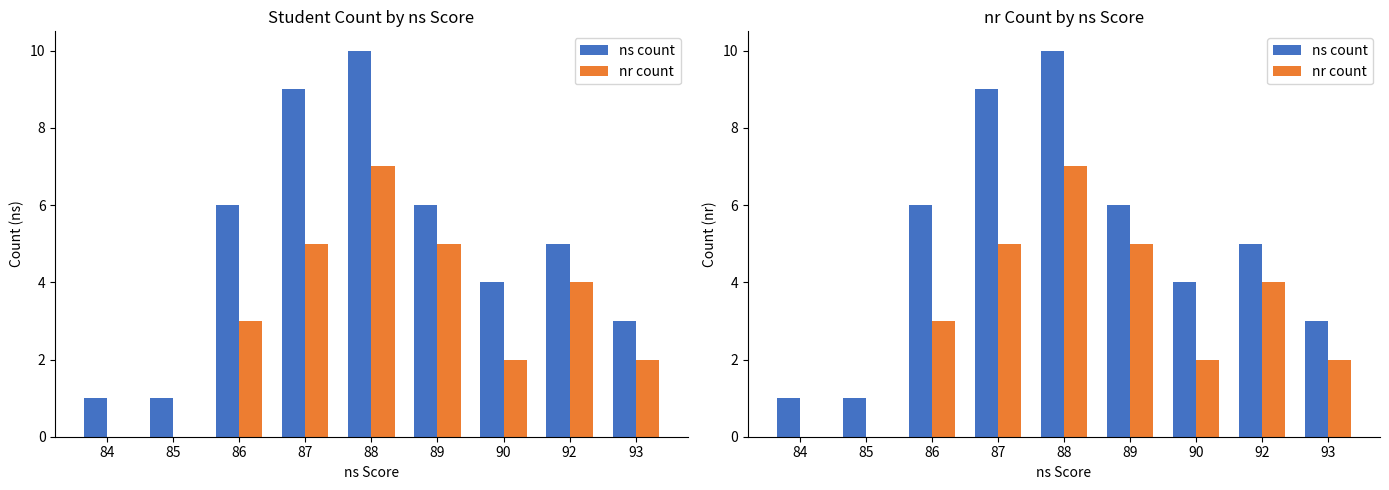

List the series in order of their peak value, lowest first.

nr count, ns count